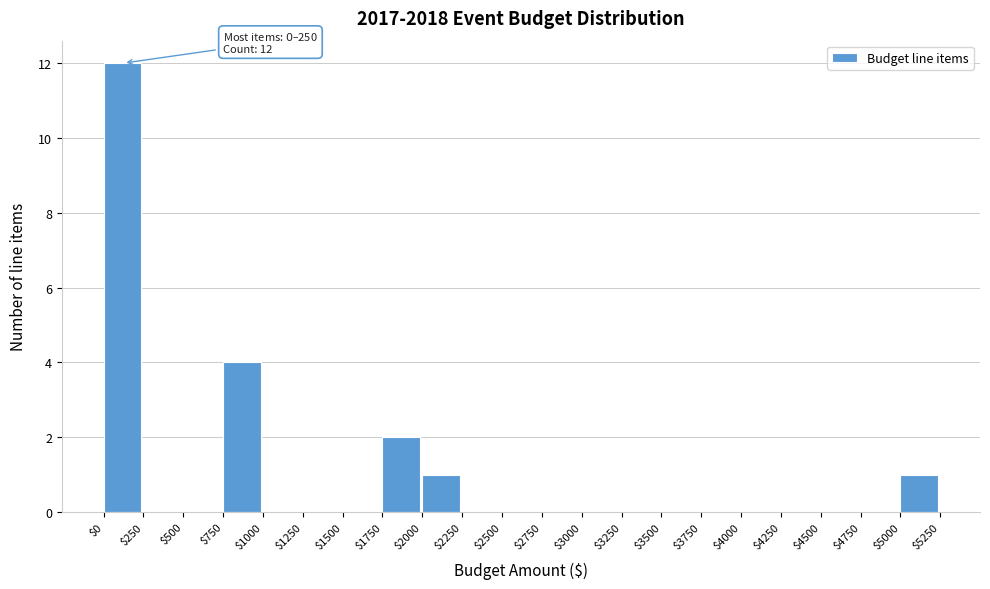

Over which range of the x-axis is the bar tallest?

$0 to $250